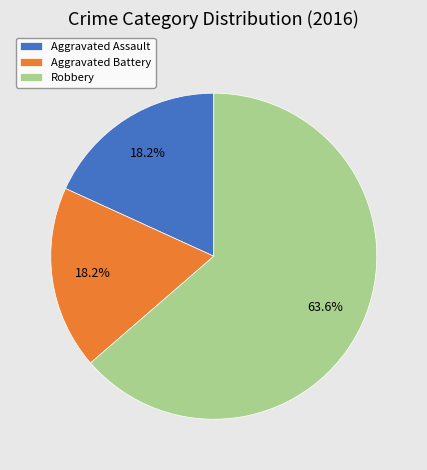

Which category has the biggest portion of the pie?

Robbery